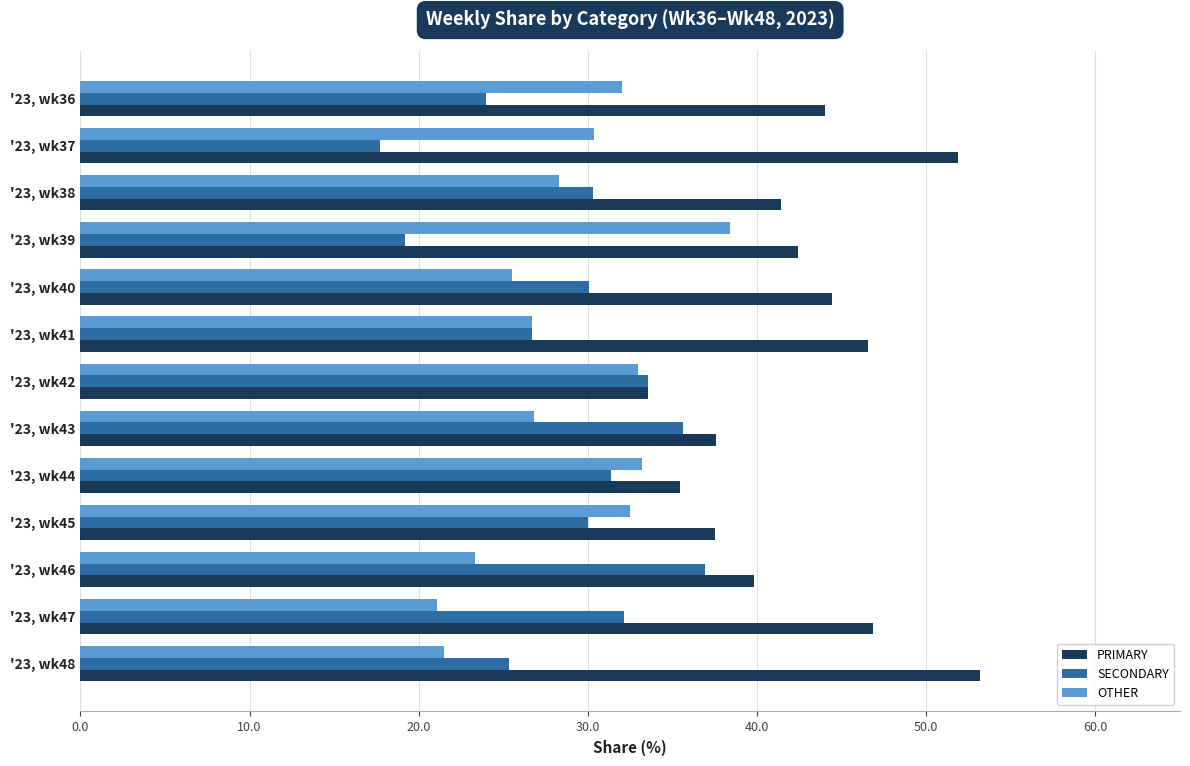

What is the difference between the highest and lowest values at '23, wk46?

16.5